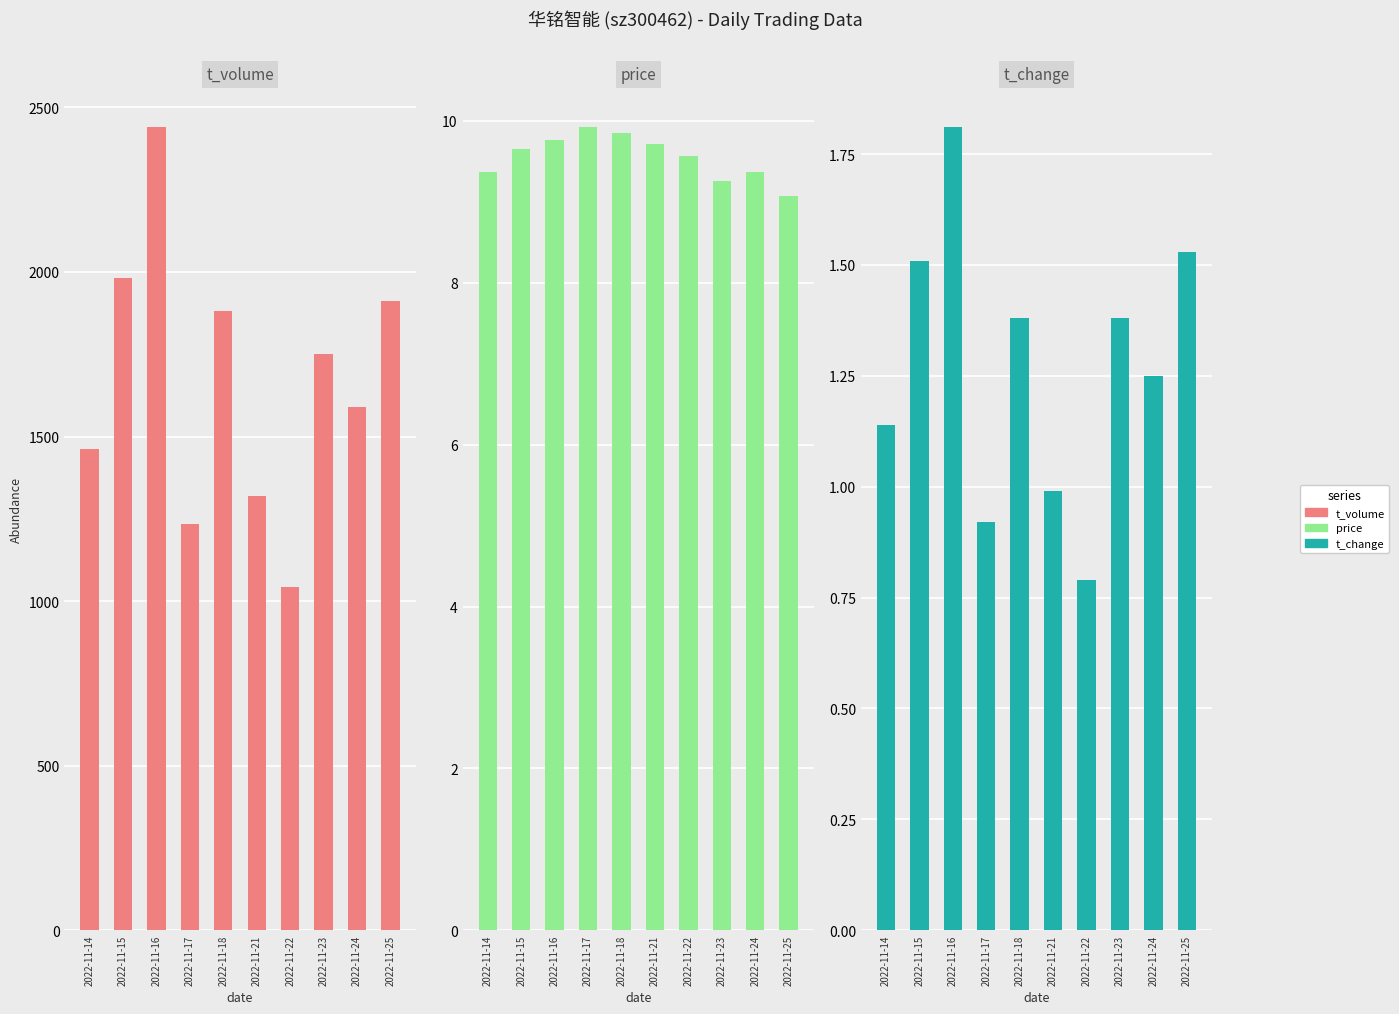

Between 2022-11-18 and 2022-11-21, which is larger?

2022-11-18